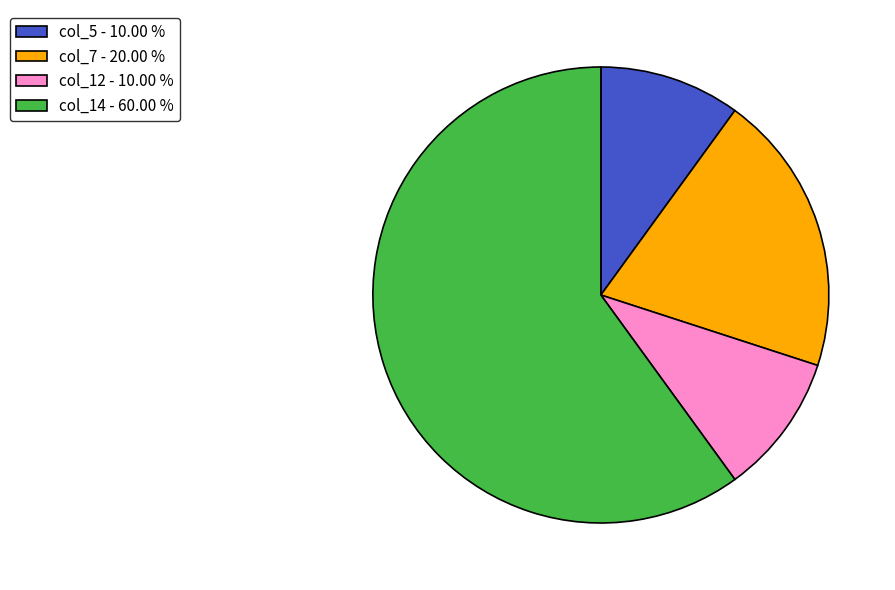

What is the ratio of the value at col_12 - 10.00 % to the value at col_5 - 10.00 %?

1.0